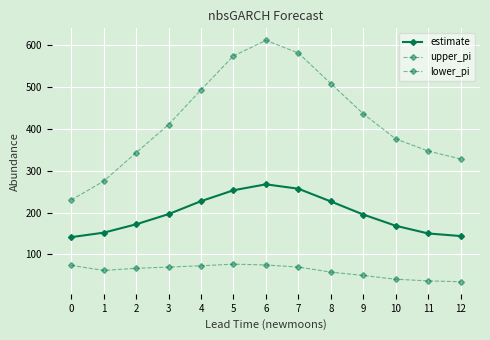

Which label corresponds to the smallest value in the chart?

12